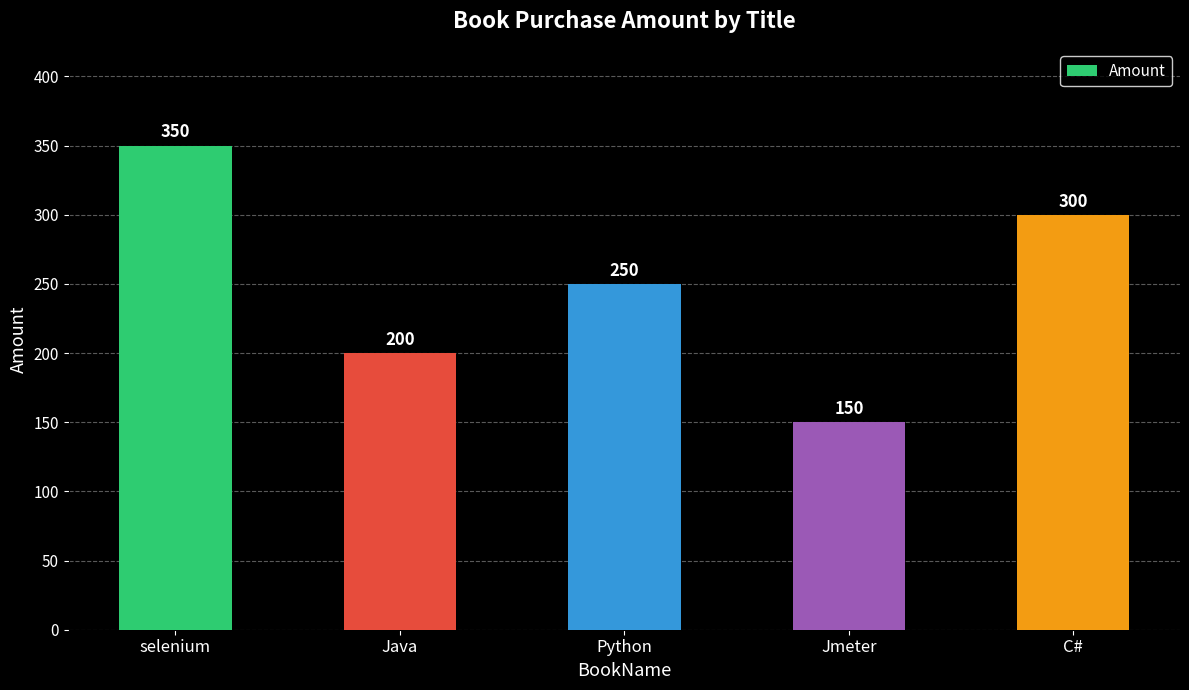

True or false: the data shows 111 at Java.

False